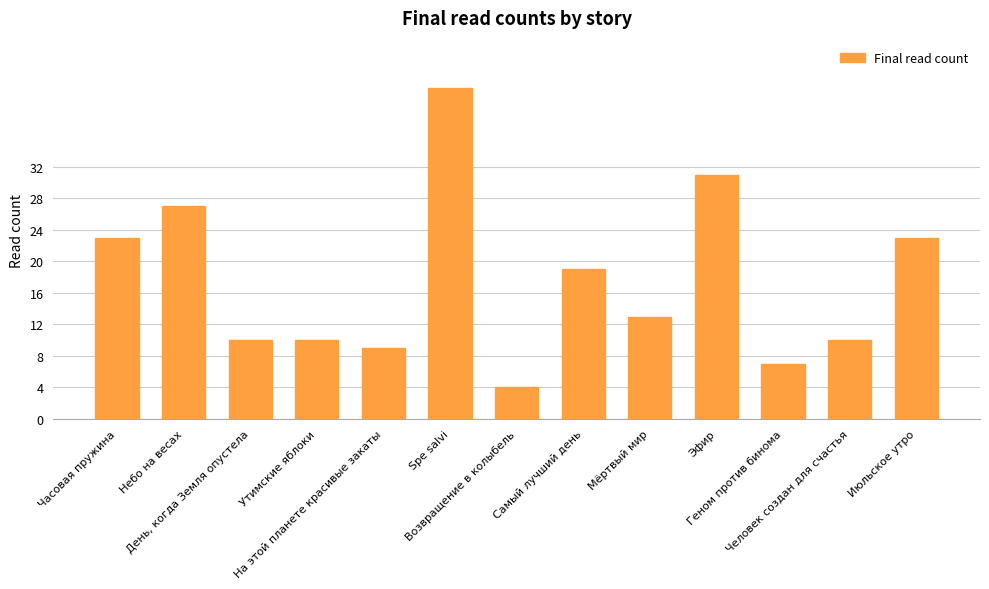

True or false: the data shows 14 at Утимские яблоки.

False